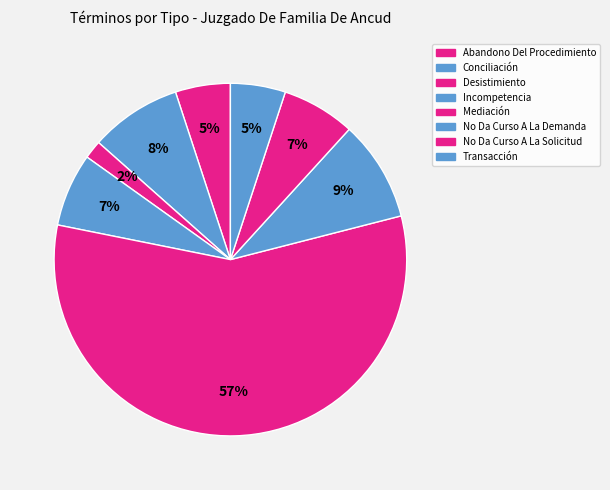

To the nearest percent, what percentage of the pie is Transacción?

5%